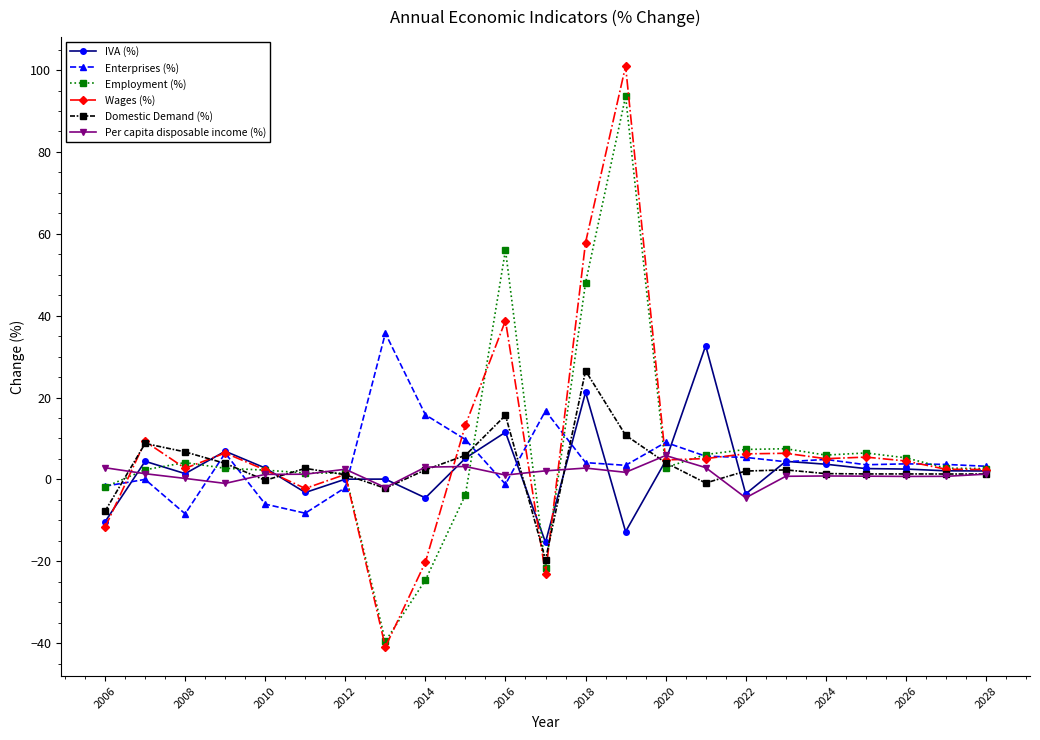

What is the highest value of the Enterprises (%) series?

35.7